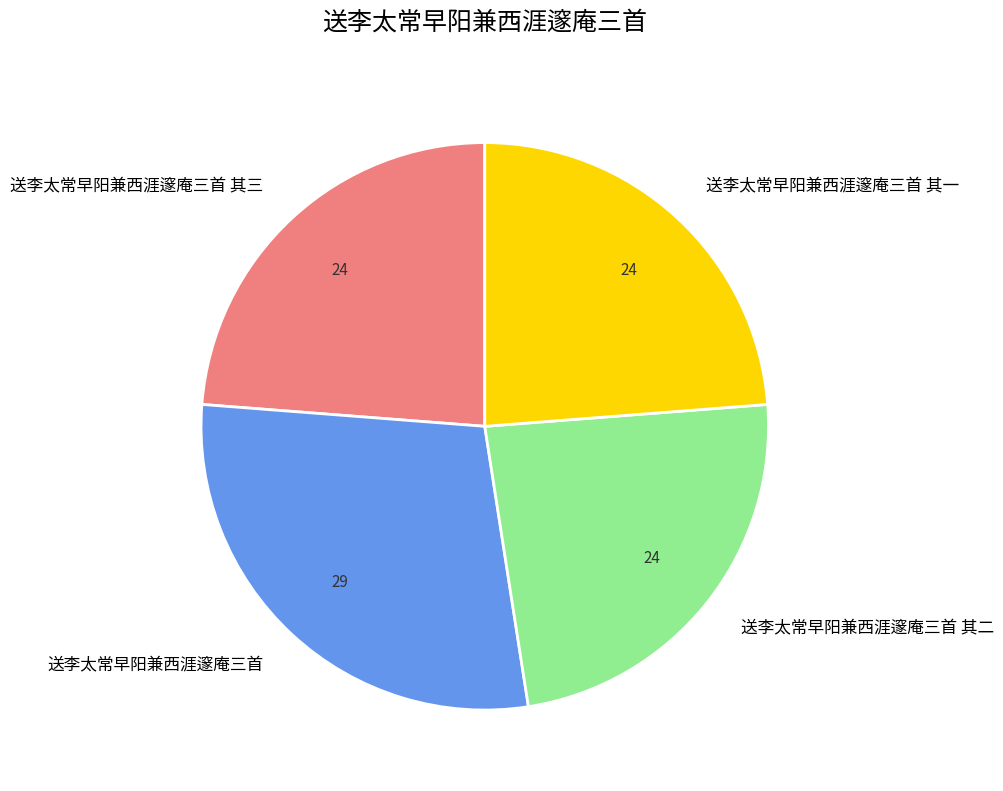

Is 送李太常早阳兼西涯邃庵三首 the majority of the pie?

No